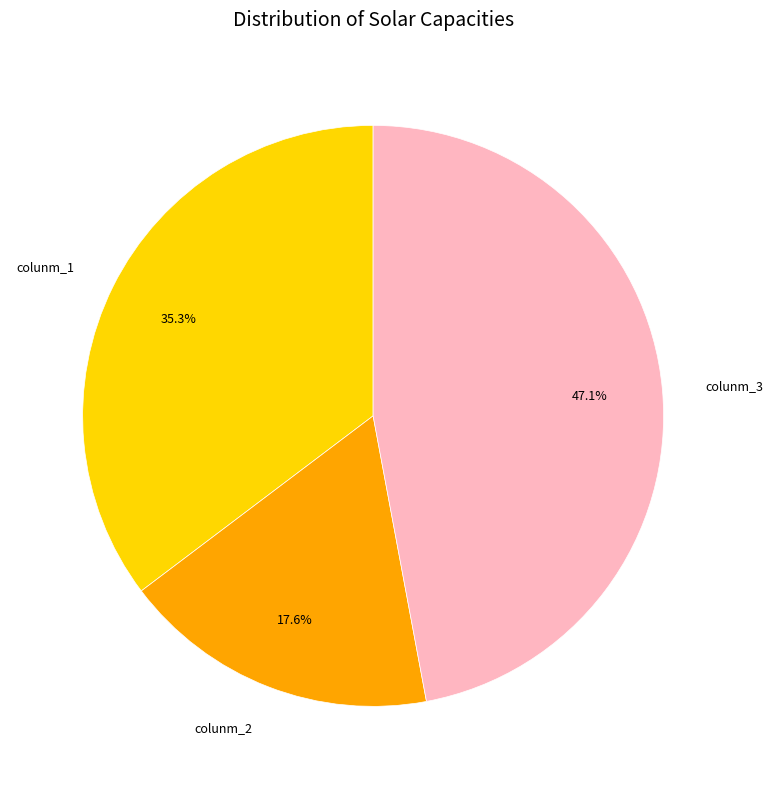

Which slice is the largest?

colunm_3